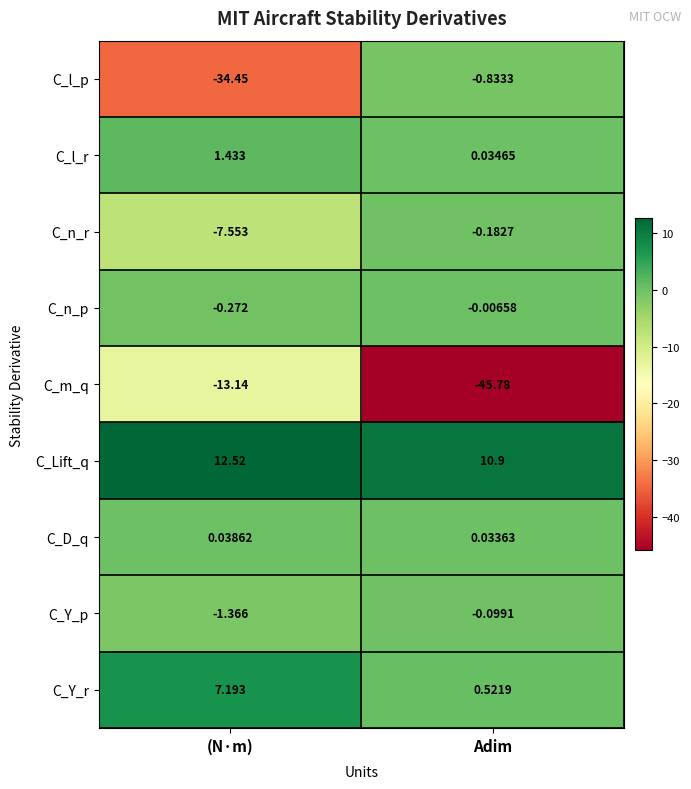

What is the total value across all series at Adim?

-35.4